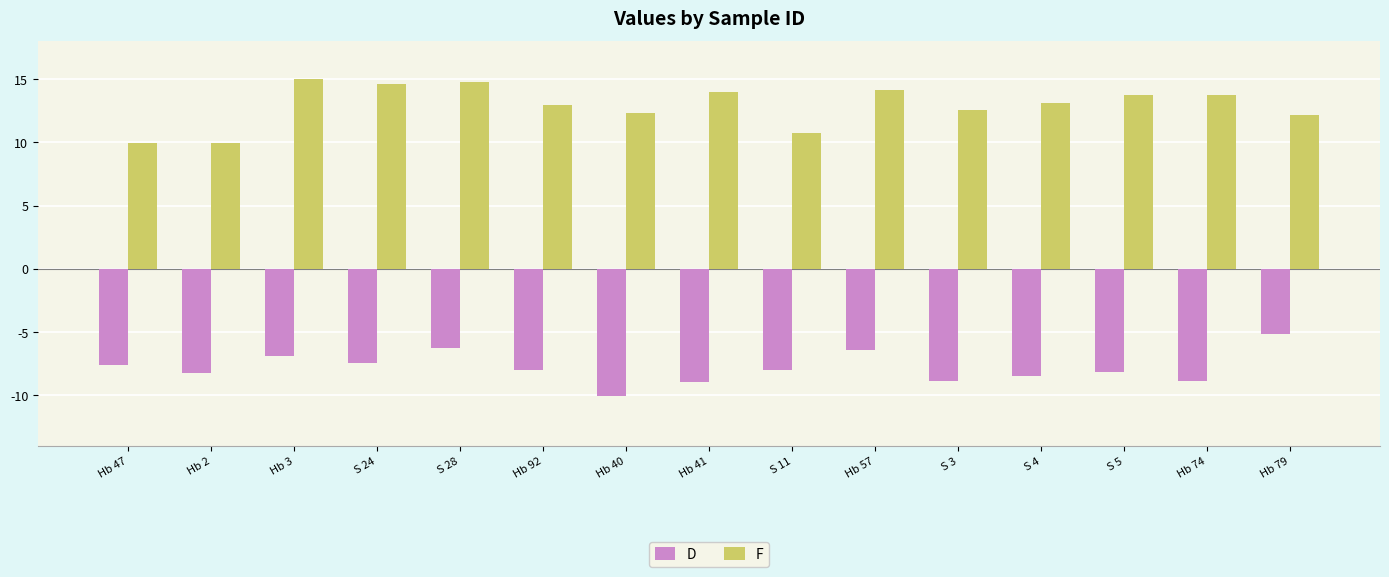

What is the sum of all F values?

193.9